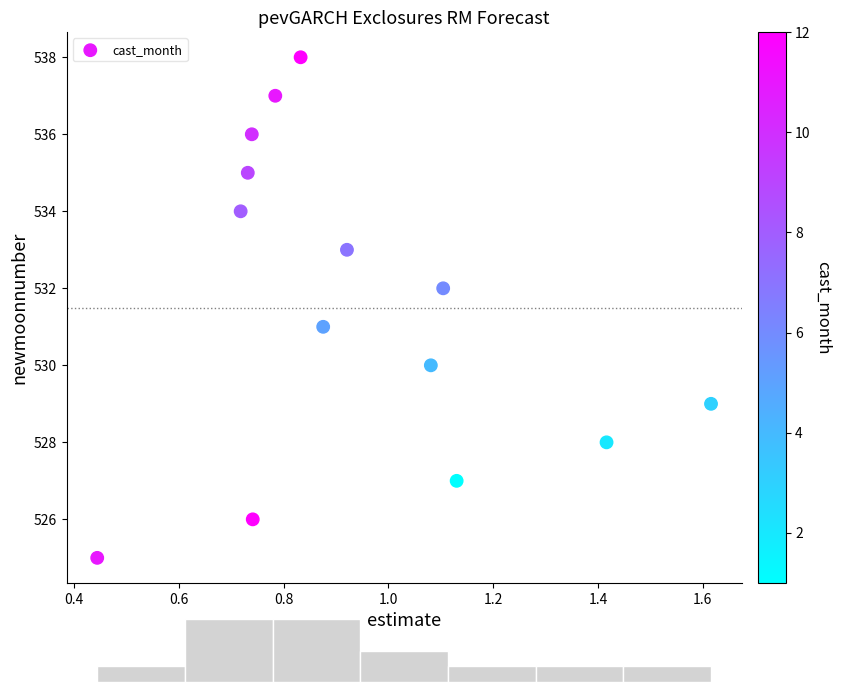

What is the range of Y values (max minus min)?

13